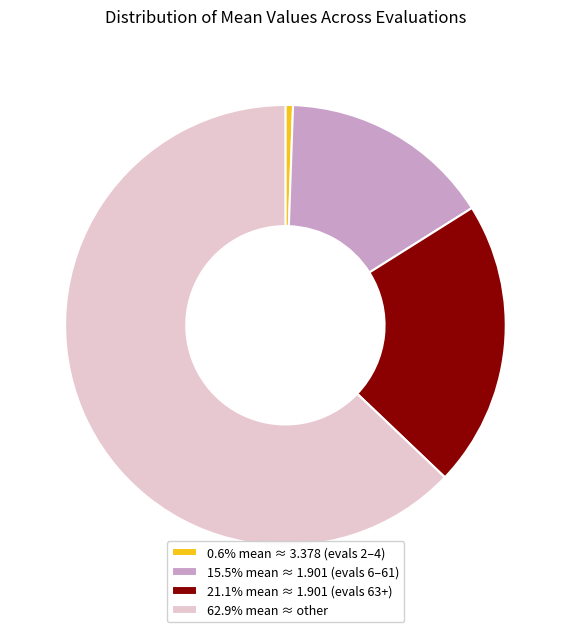

Is the sum of 21.1% mean ≈ 1.901 (evals 63+) and 62.9% mean ≈ other greater than half?

Yes